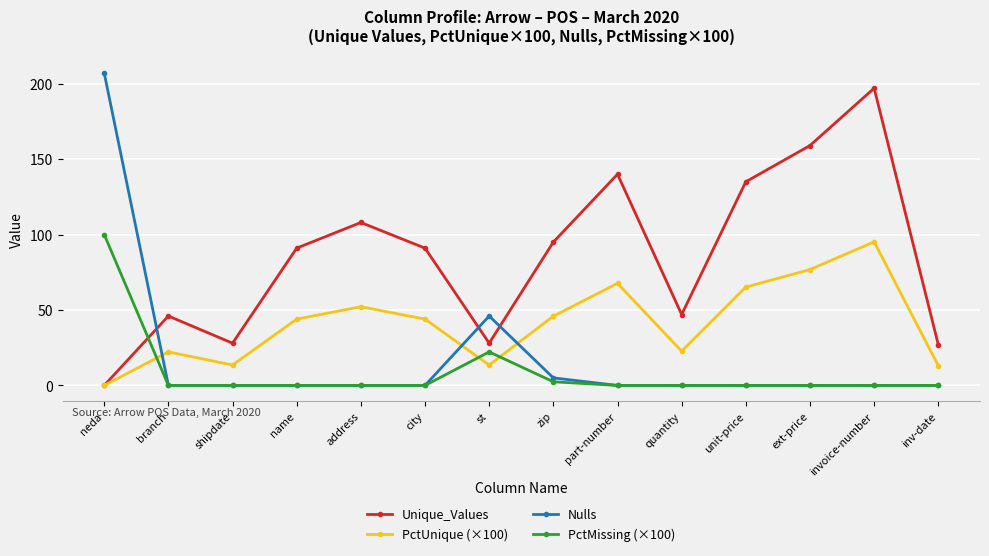

What is the maximum value for PctUnique (×100)?

95.2